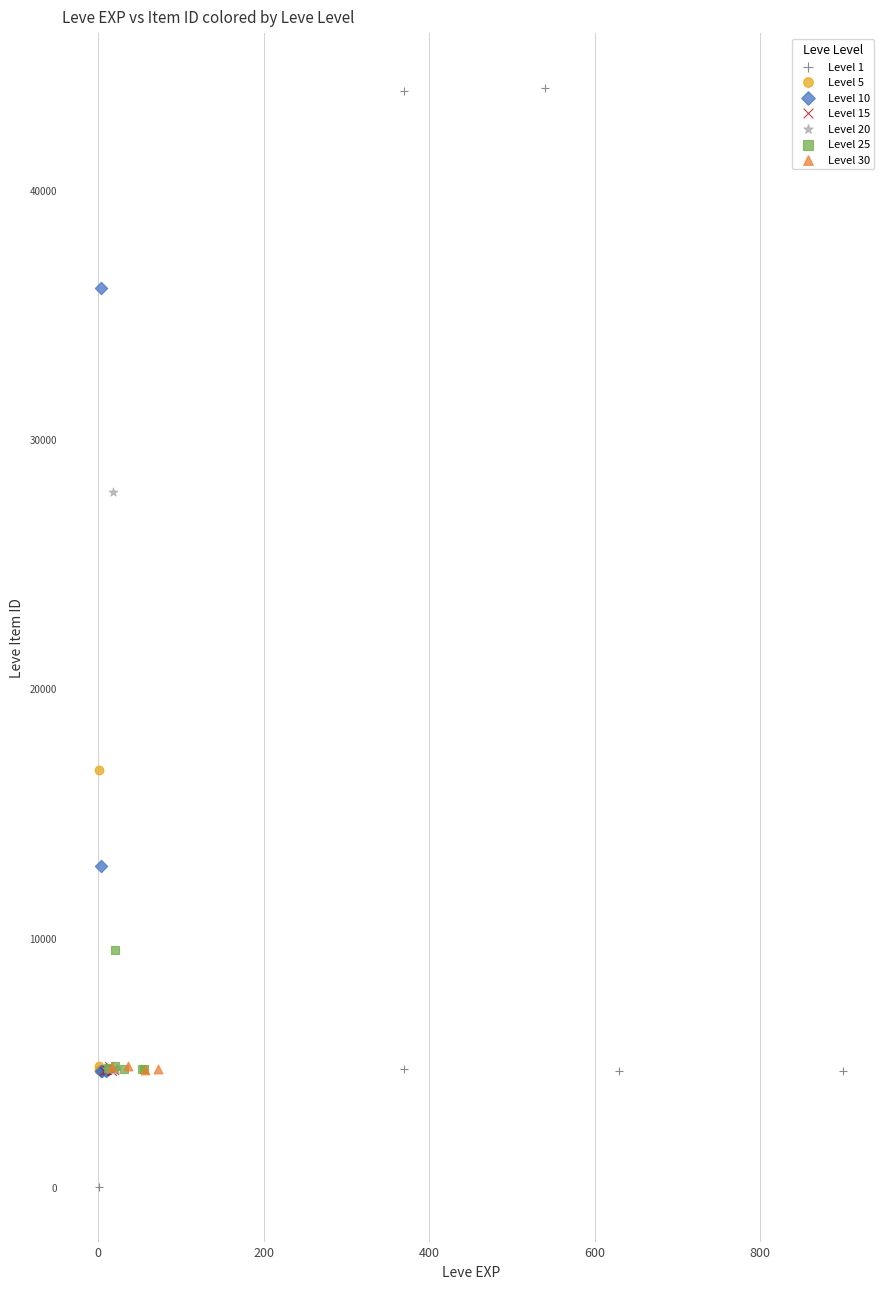

Which series has the largest Y range (max minus min)?

Level 1